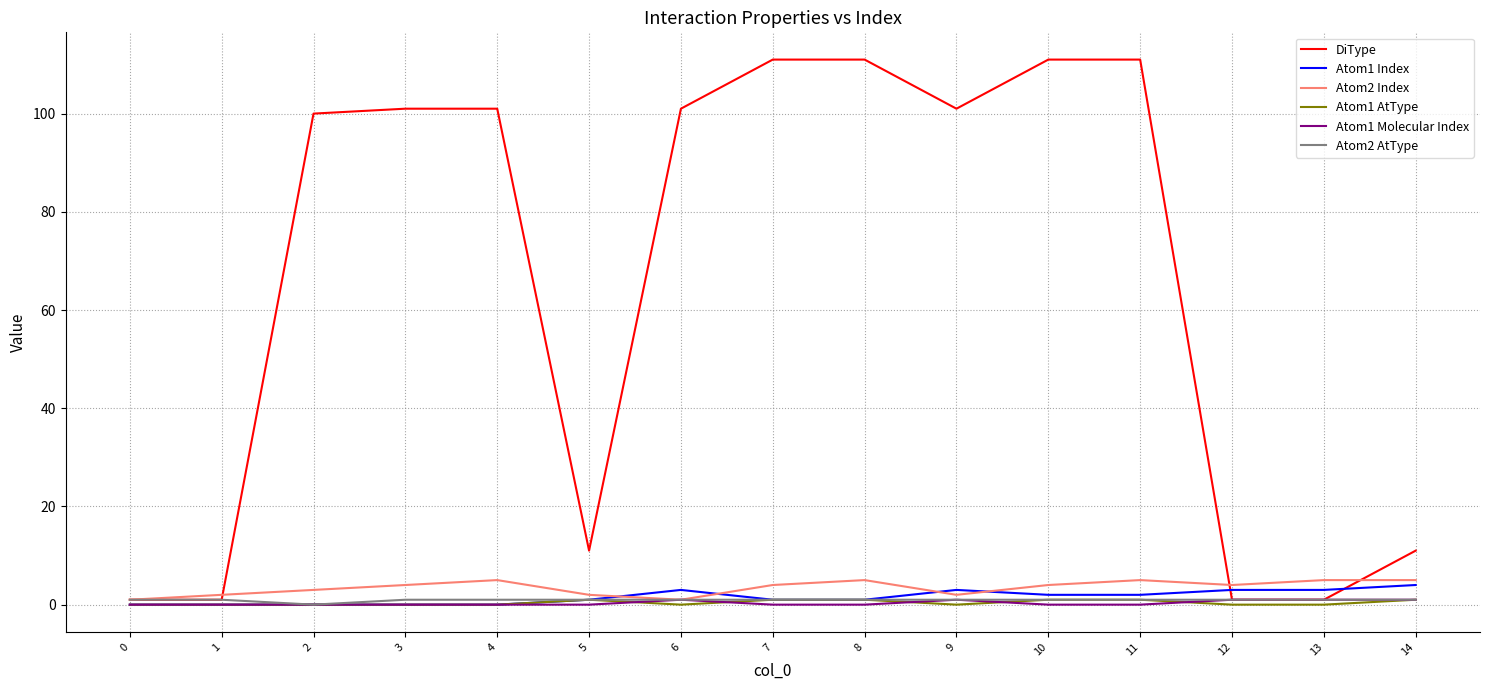

The value of DiType at 4 is 101. True or false?

True